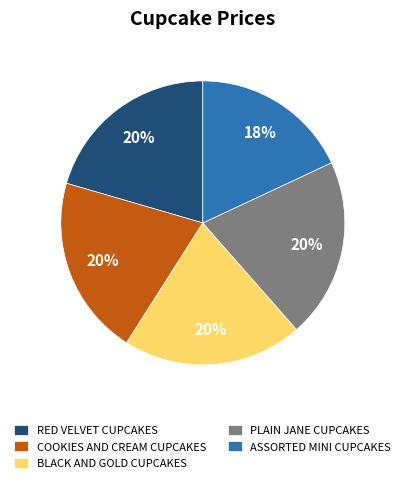

Does RED VELVET CUPCAKES represent more than half of the total?

No